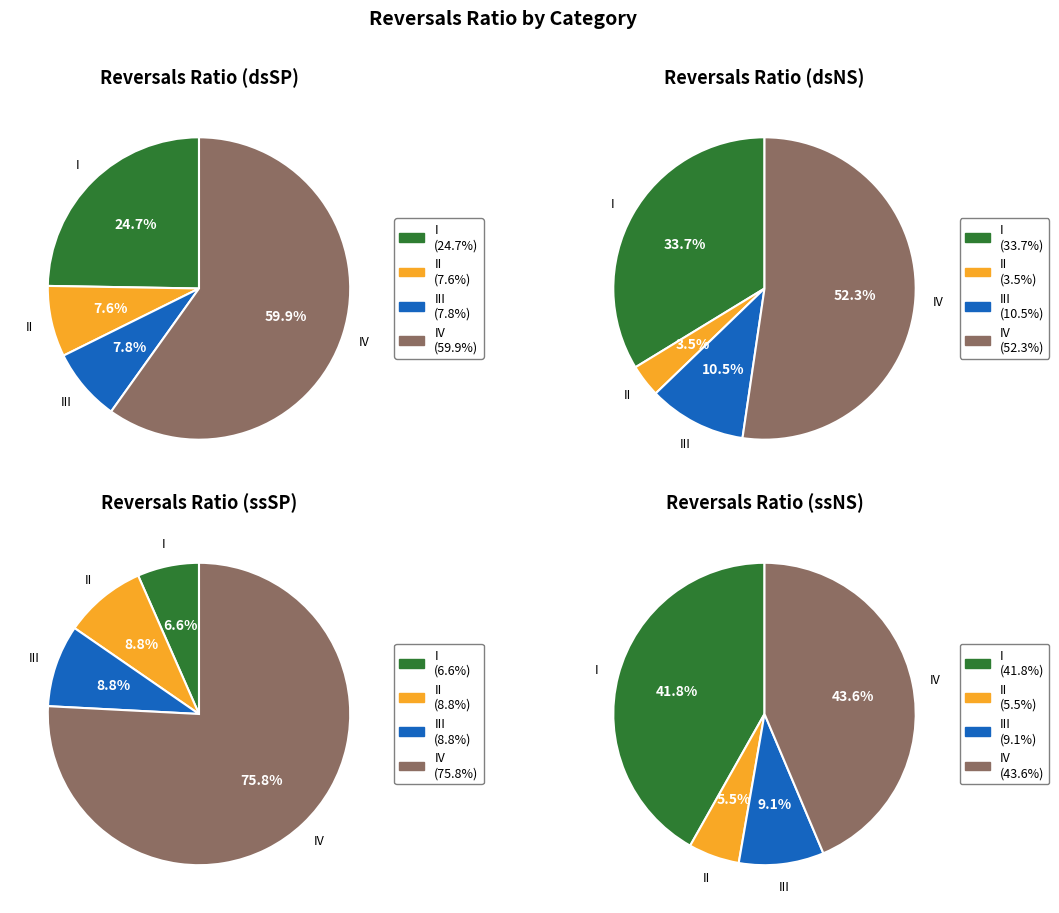

What is the majority slice?

IV